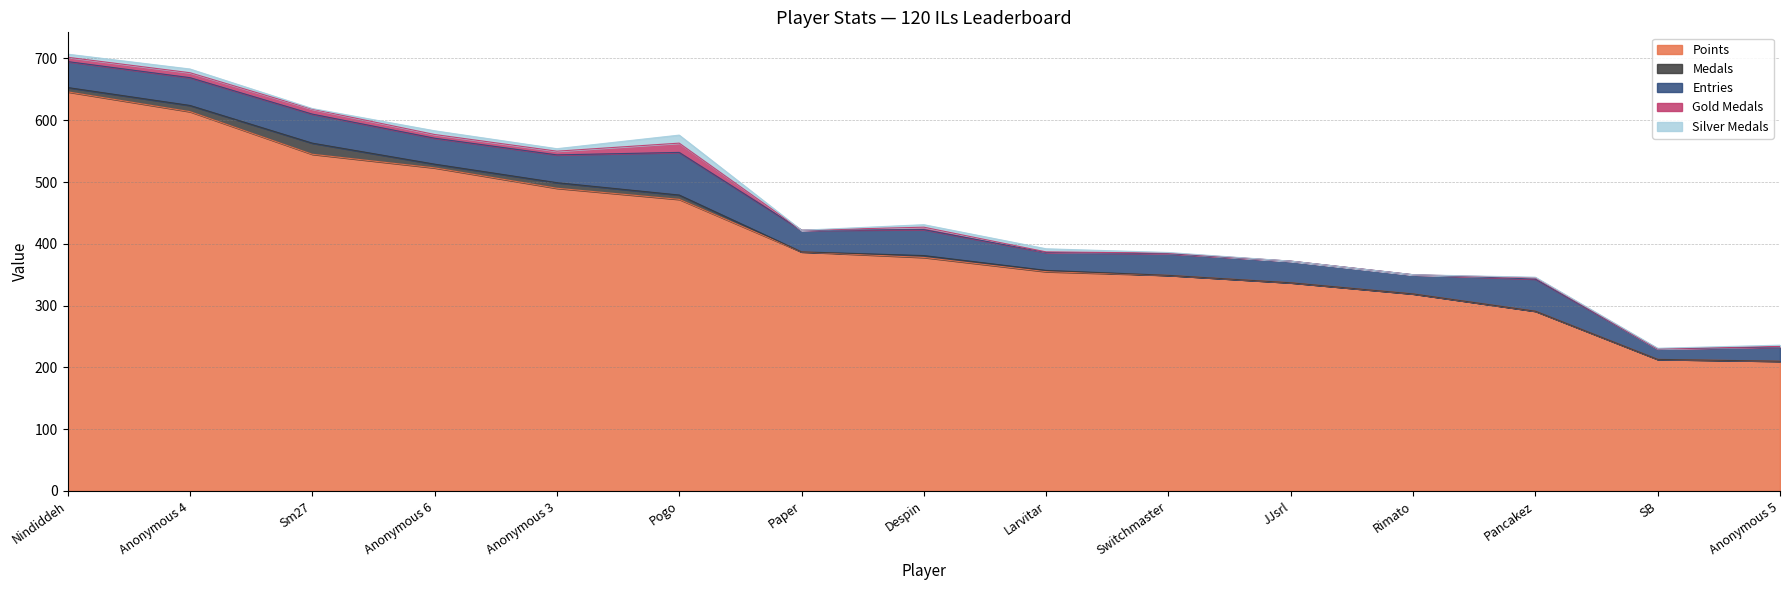

True or false: Gold Medals has a value of 2 at Despin.

False